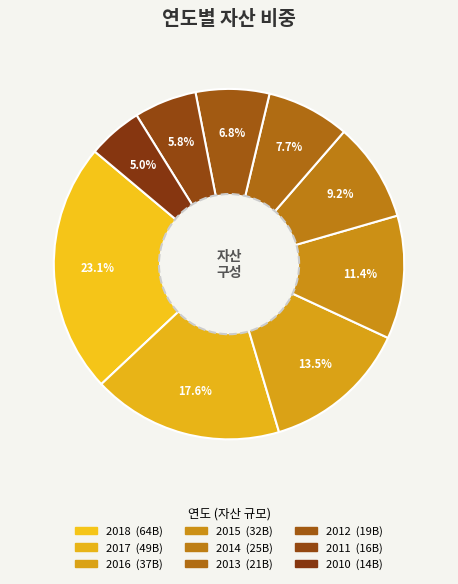

Combined, do 2015 and 2016 account for over 50%?

No